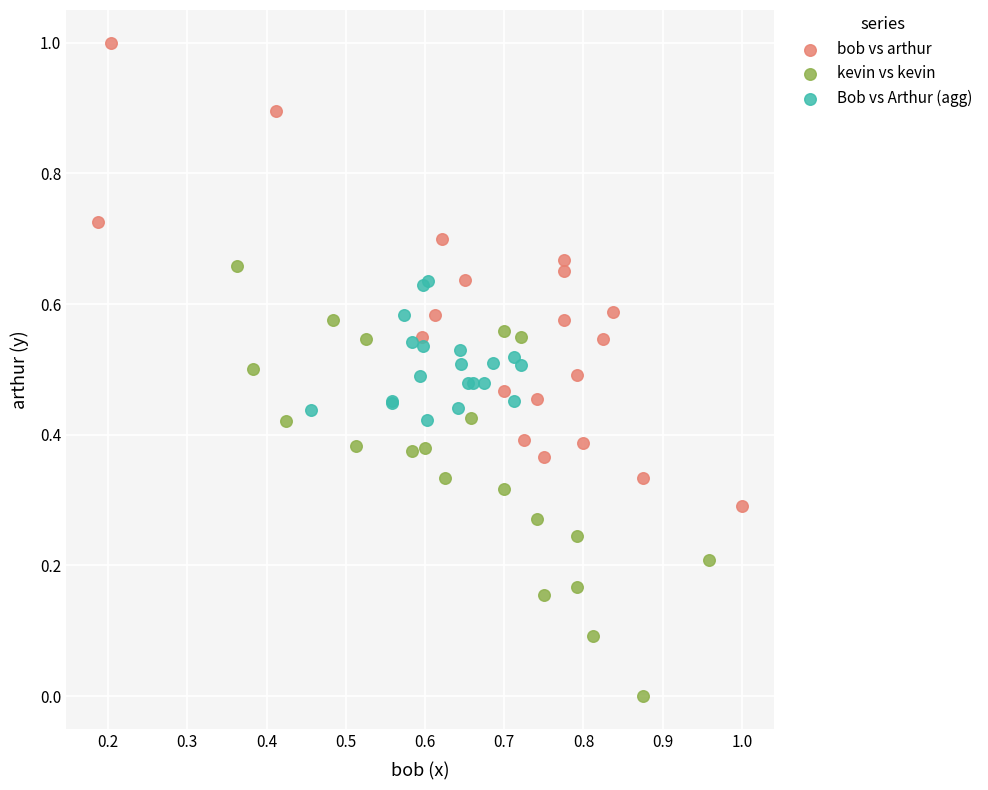

Which series reaches the maximum Y coordinate?

bob vs arthur